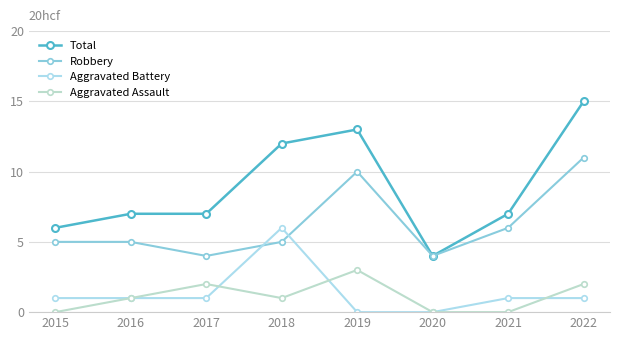

Reading left to right, extract all data points from this chart.

Total: 6	7	7	12	13	4	7	15
Robbery: 5	5	4	5	10	4	6	11
Aggravated Battery: 1	1	1	6	0	0	1	1
Aggravated Assault: 0	1	2	1	3	0	0	2